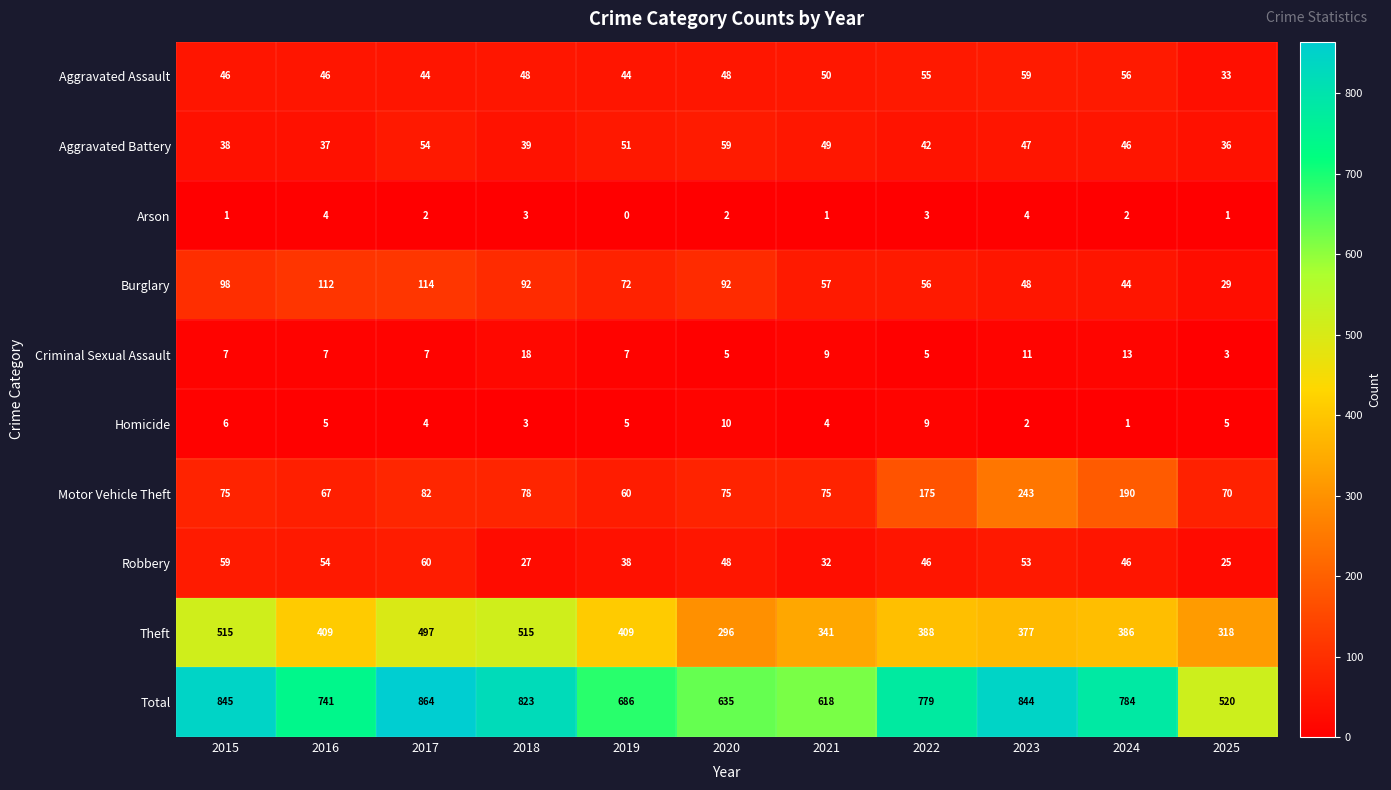

What is the total value across all series at 2015?

1690